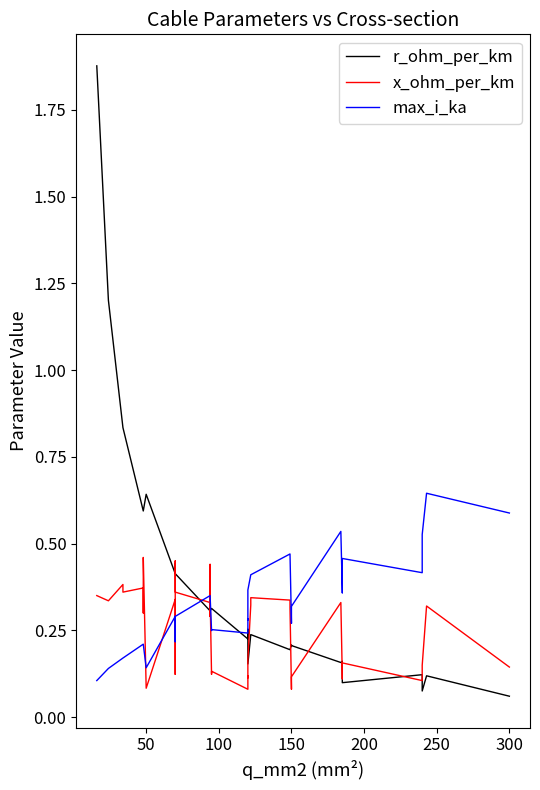

What is the value of the max_i_ka point at the 36th from the left?

0.4